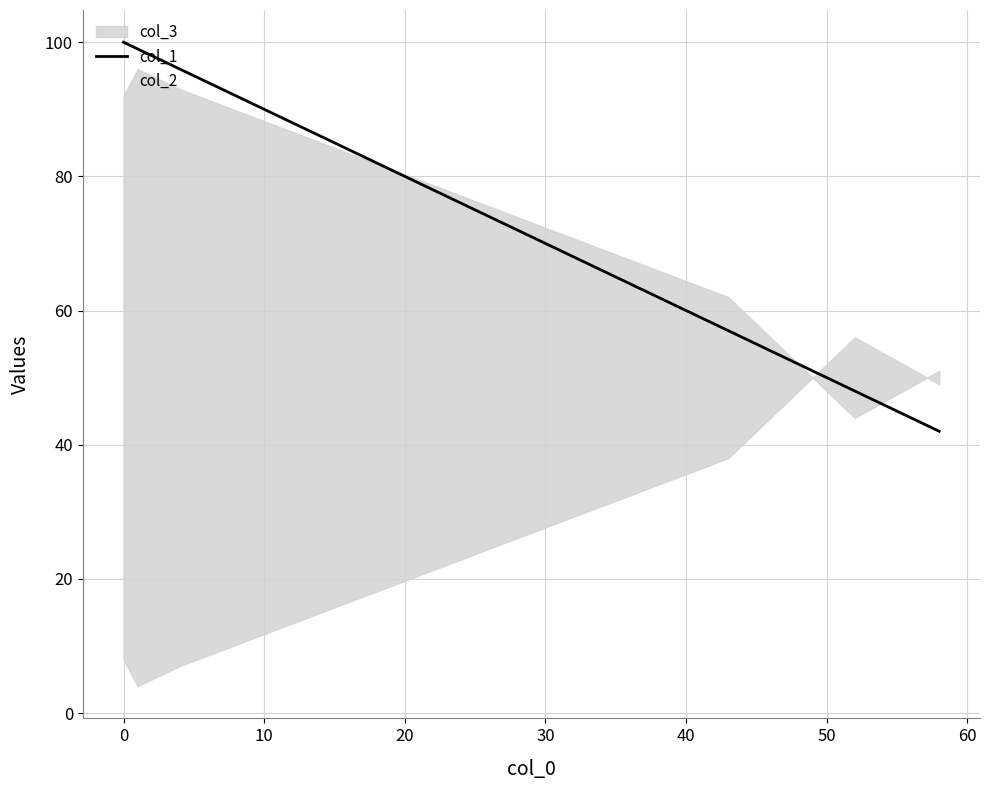

What is the label of the 4th point from the left?

20